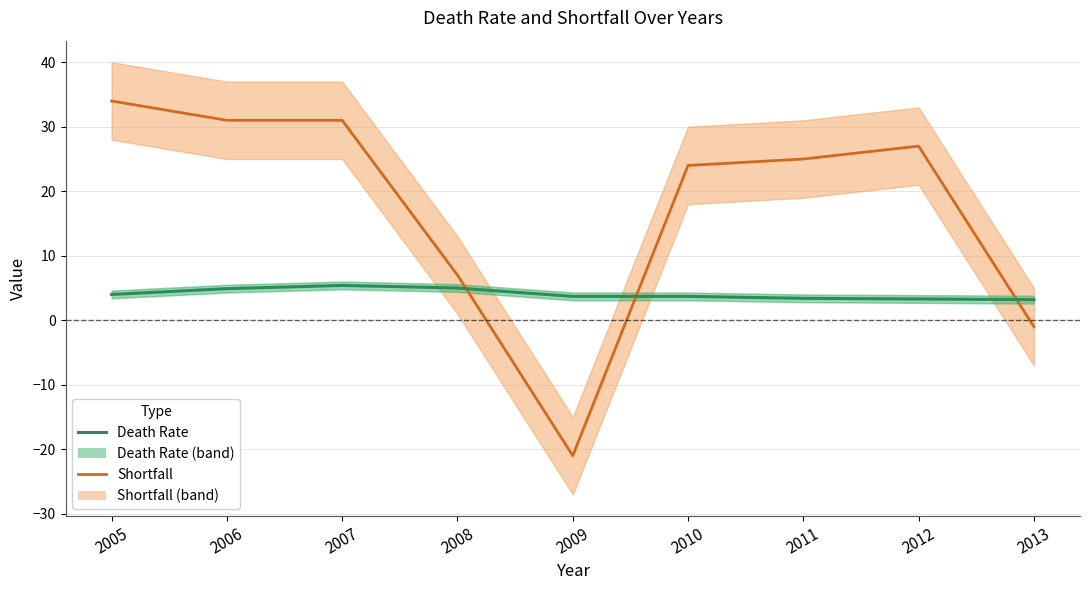

What is the difference between the Shortfall values at 2006 and 2011?

6.0